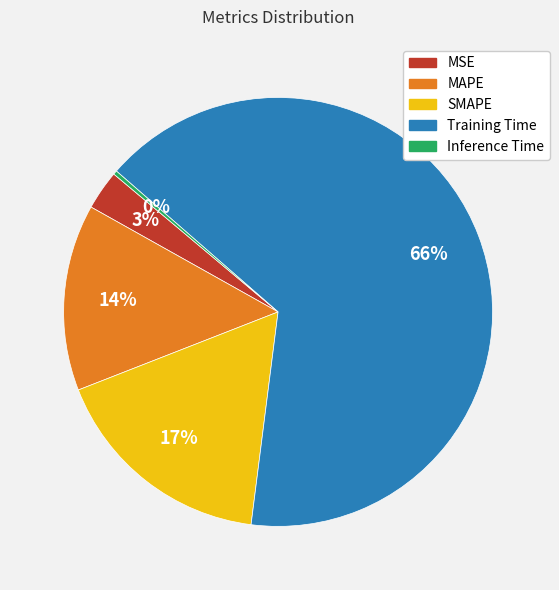

How many segments does this pie chart have?

5